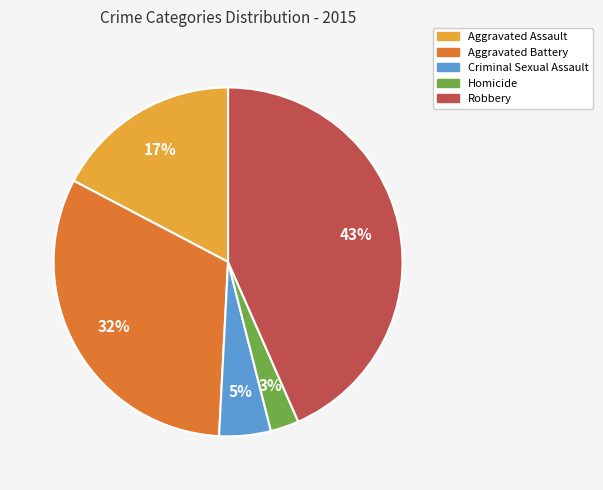

Is Criminal Sexual Assault the majority of the pie?

No